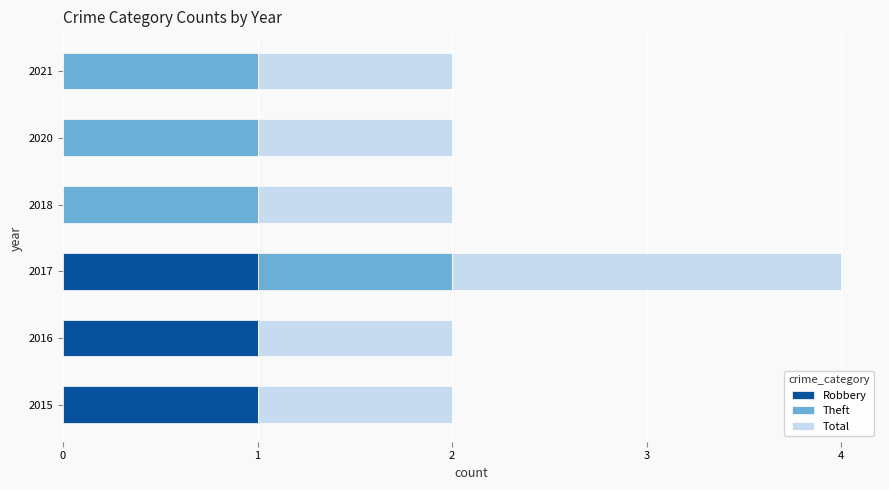

The value of Robbery at 2016 is 0. True or false?

False